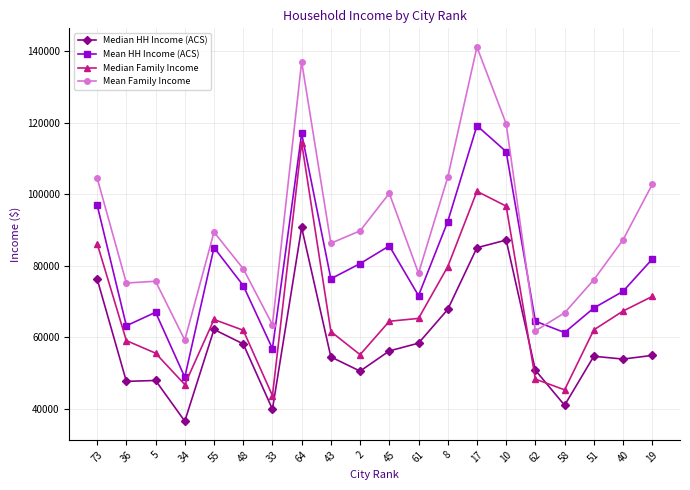

How many intersections are there between Mean HH Income (ACS) and Mean Family Income?

2